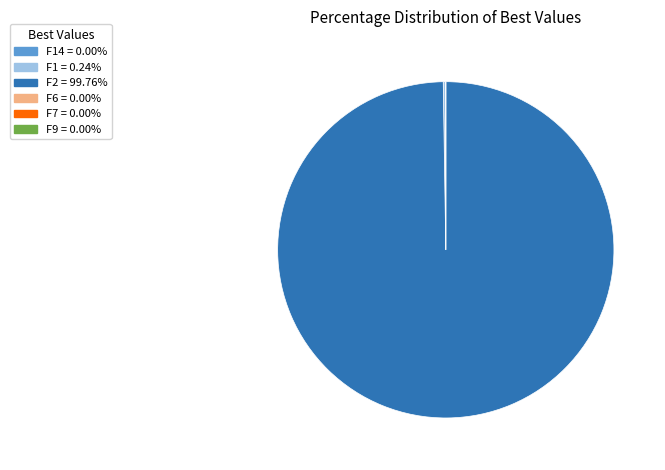

Is there any slice that represents more than half of the pie?

Yes